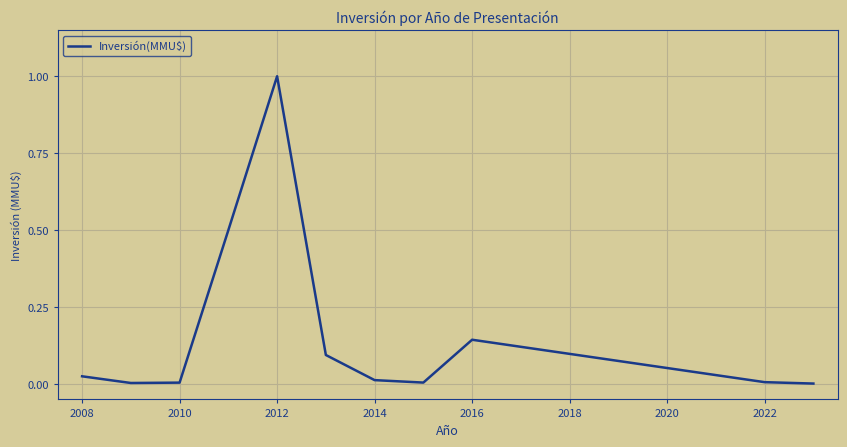

What is the difference between the maximum and minimum values?

1.0